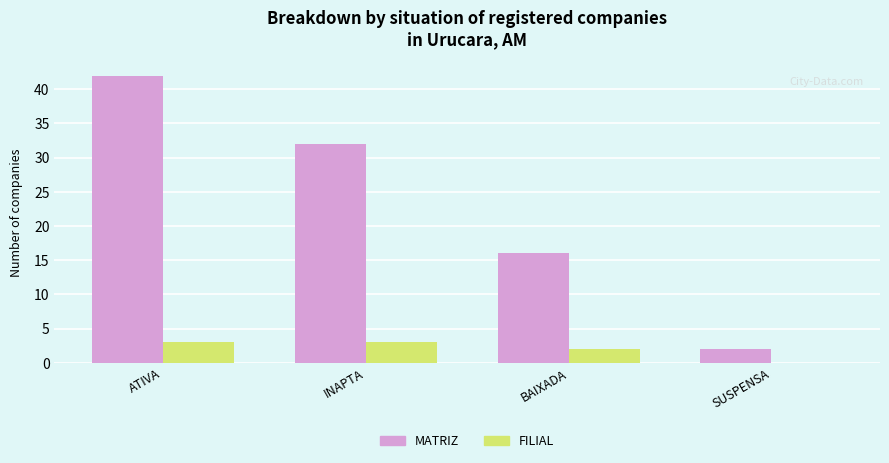

The value of MATRIZ at ATIVA is 42. True or false?

True